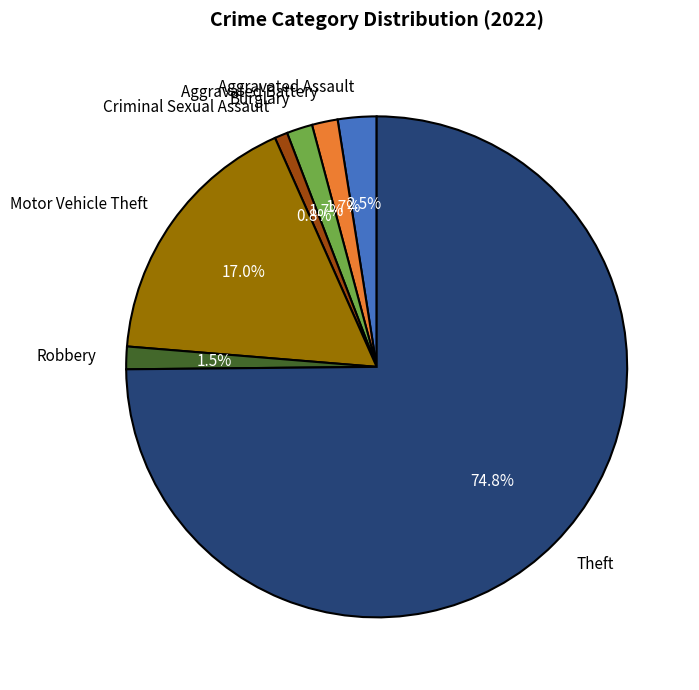

Which slice is the largest?

Theft